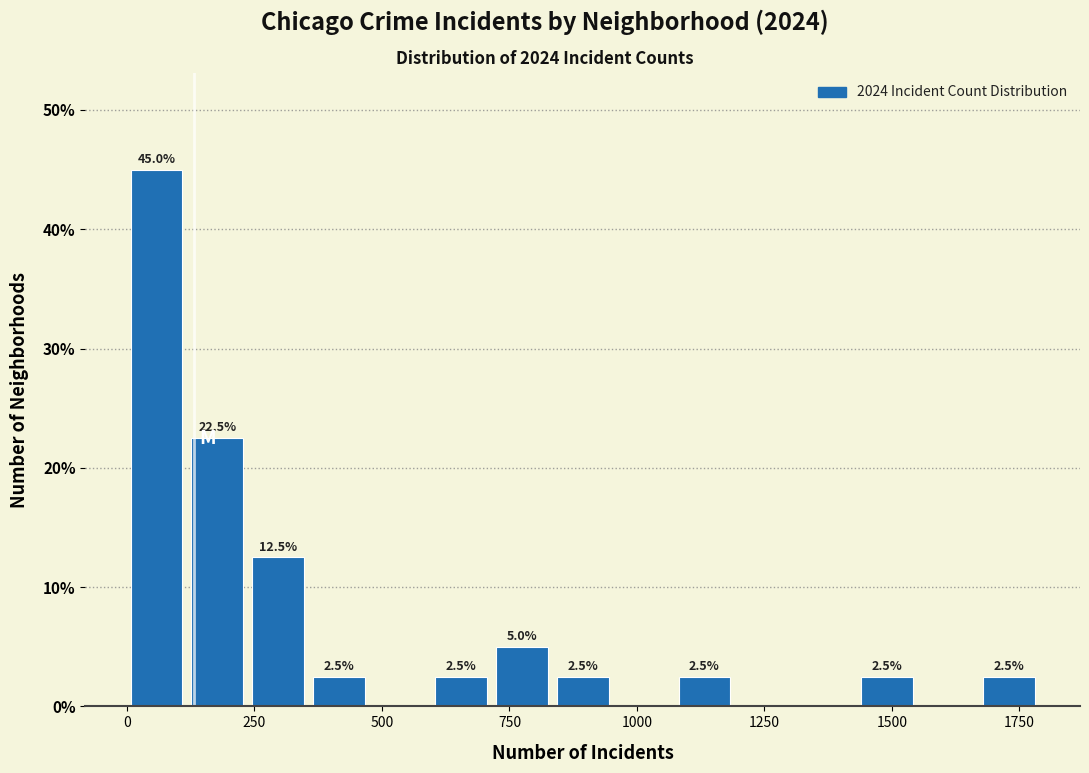

Around what value on the x-axis is the tallest bar? Give the approximate position of its centre, as read against the axis.

50